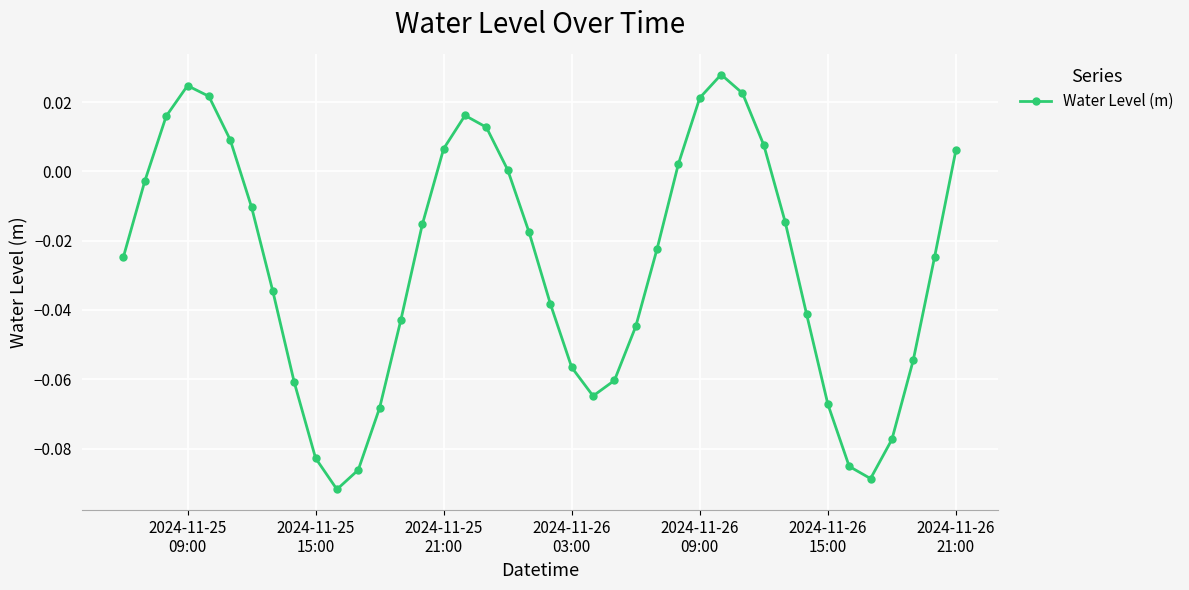

What is the sum of all values?

-1.1